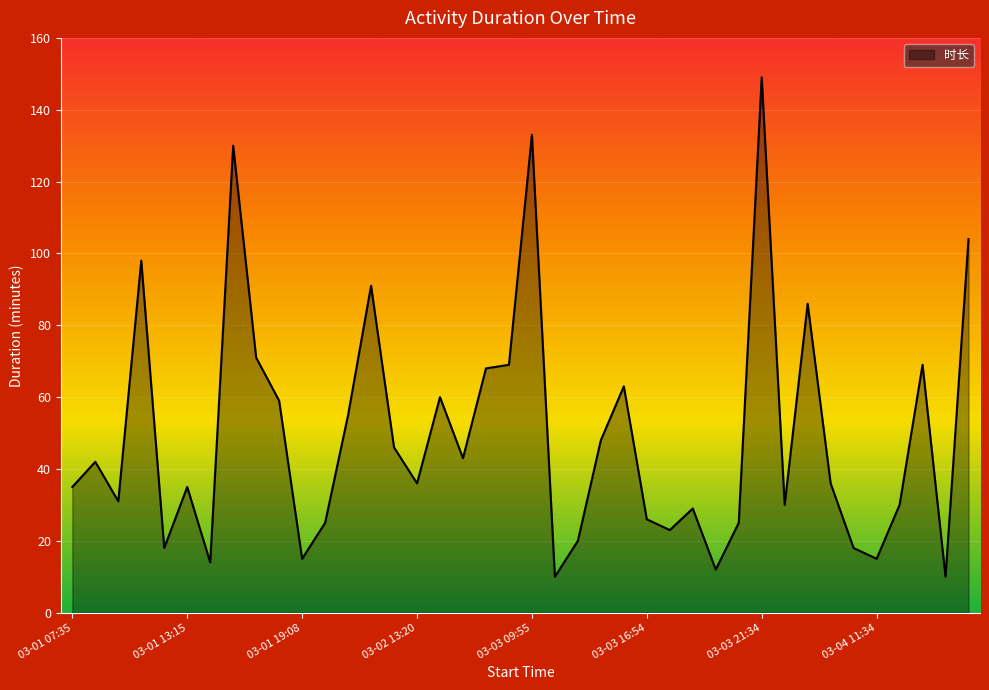

What is the difference between the maximum and minimum values?

139